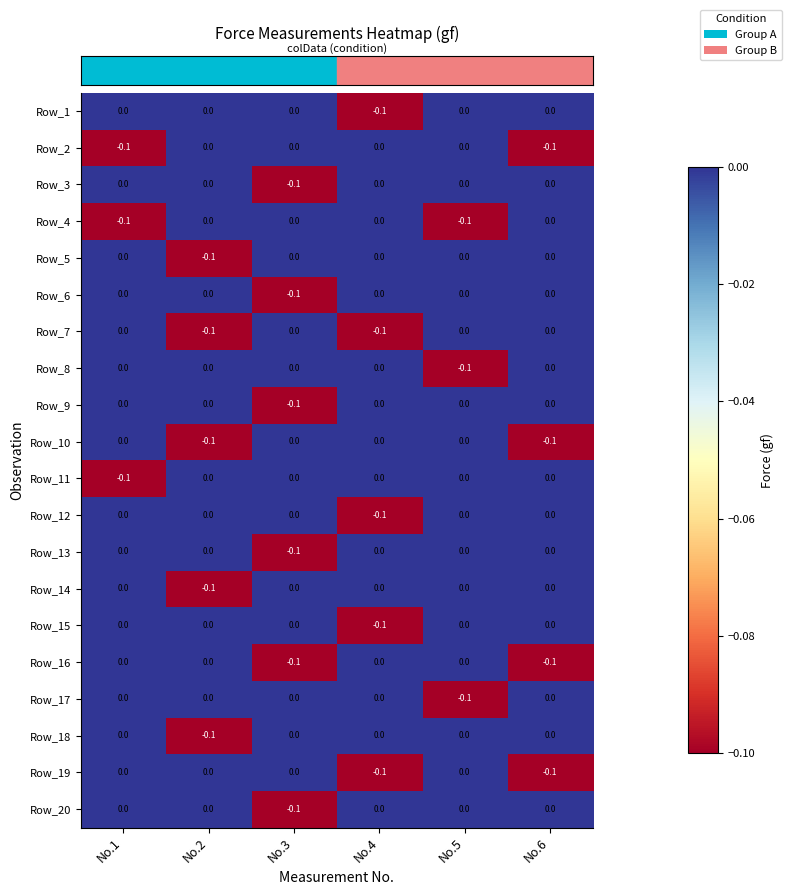

Is it true that Row_19 equals 0.0 at No.3?

True